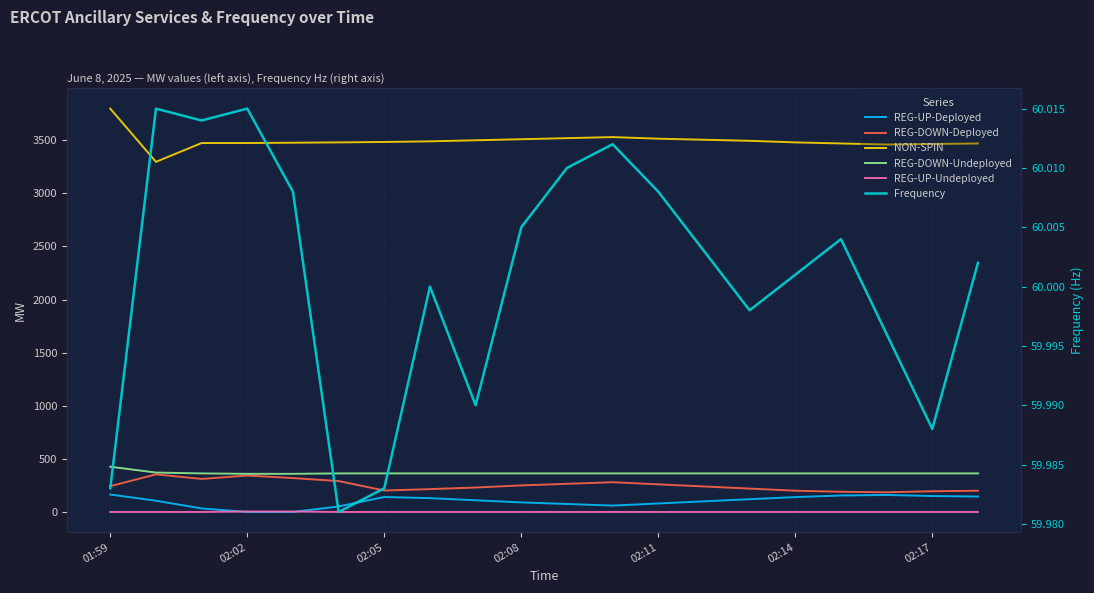

What is the greatest value displayed?

3798.0